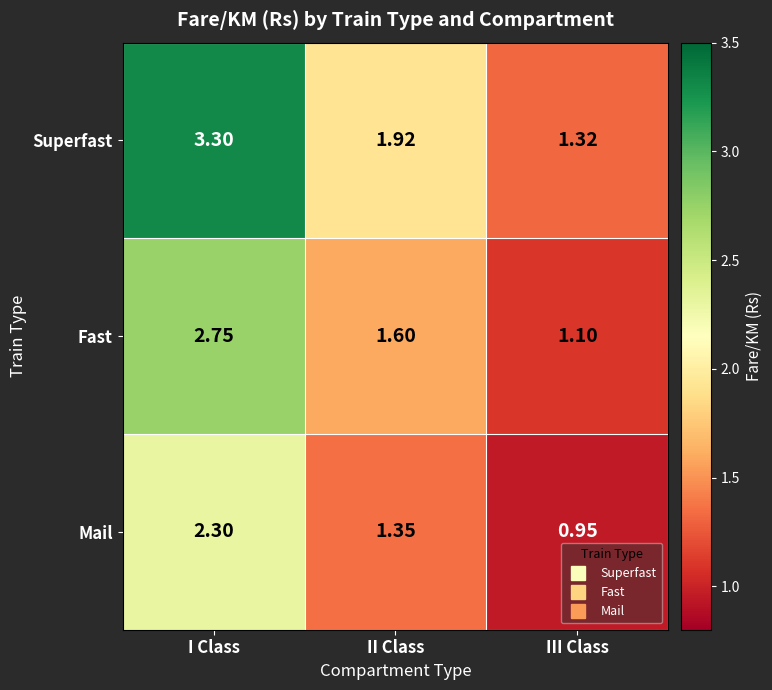

Which category has the highest value across all series?

I Class